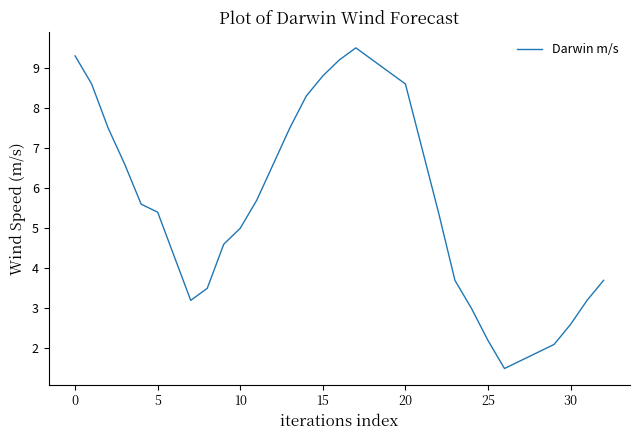

What is the maximum value shown in the chart?

9.5